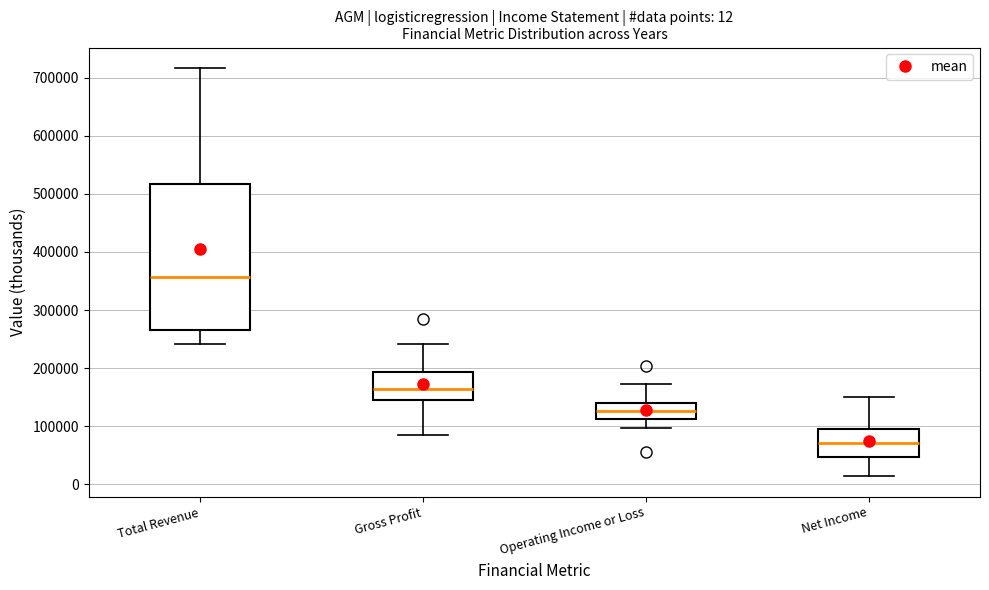

Which box is the tallest, from its lower edge to its upper edge?

Total Revenue